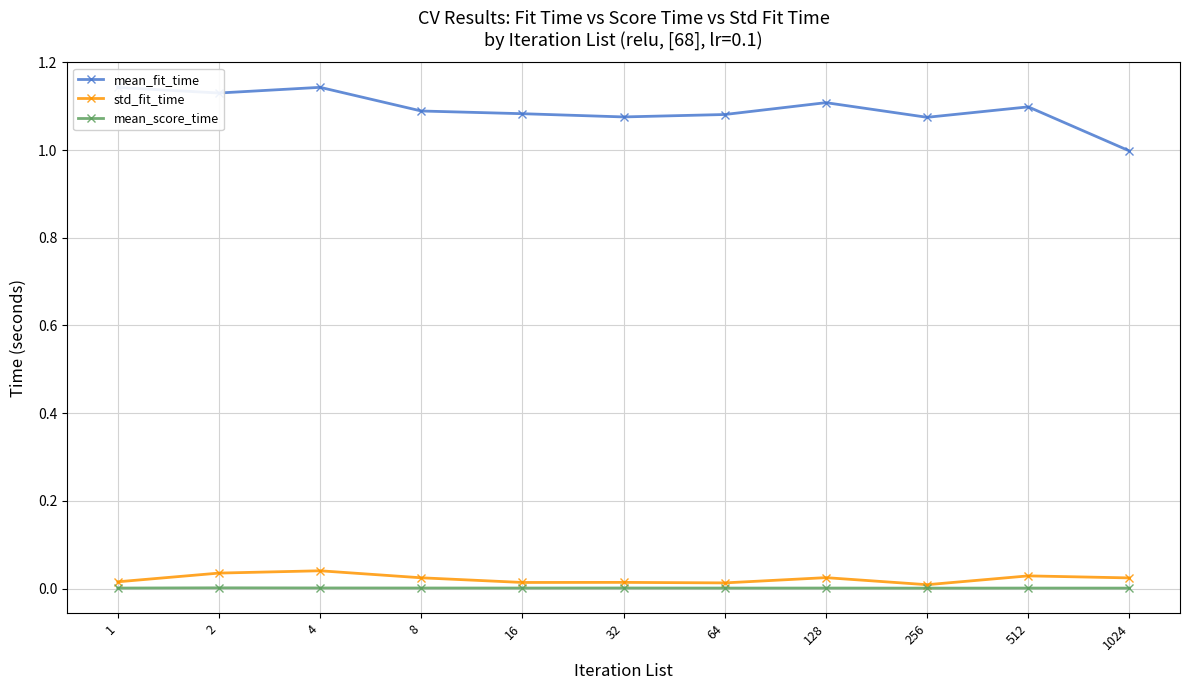

True or false: mean_fit_time and mean_score_time intersect in this chart.

False